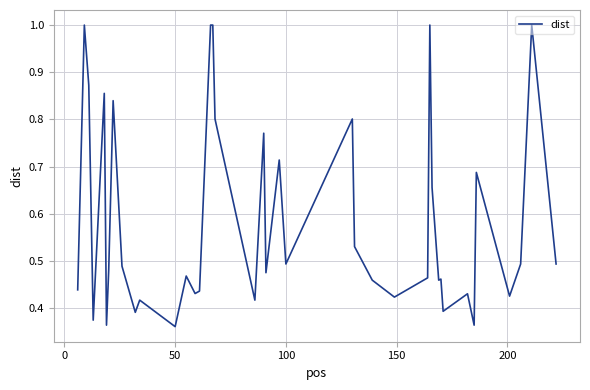

What is the difference between the maximum and minimum values?

0.6